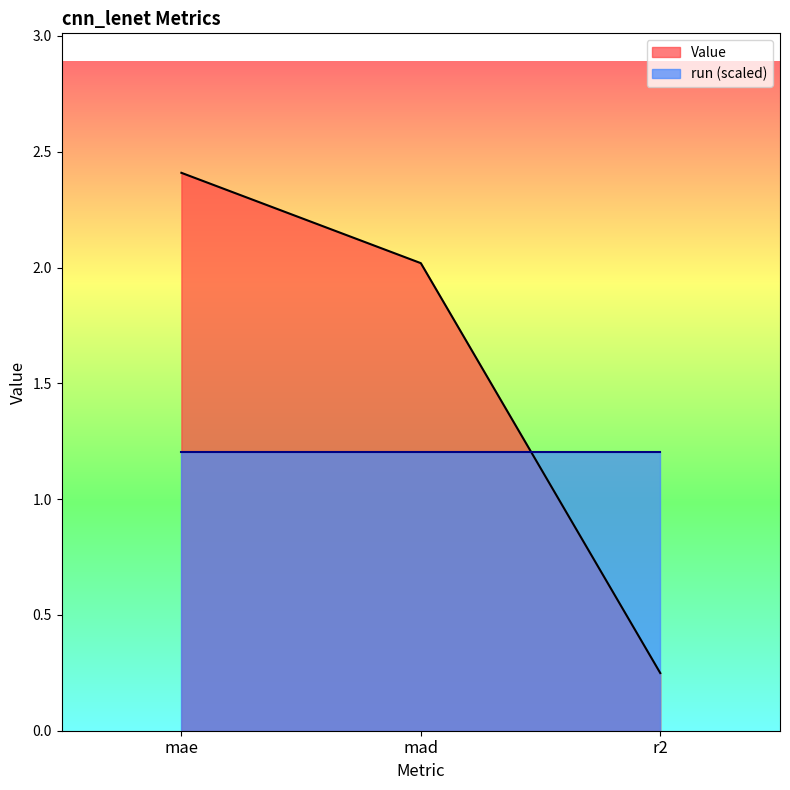

What is the sum of all values?

4.7